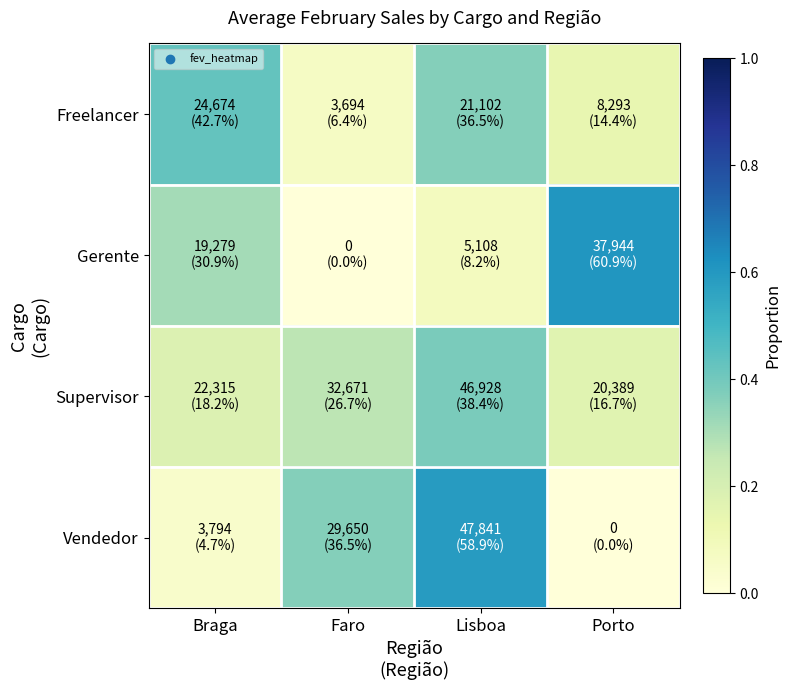

What is the difference between the highest and lowest values at Faro?

0.4